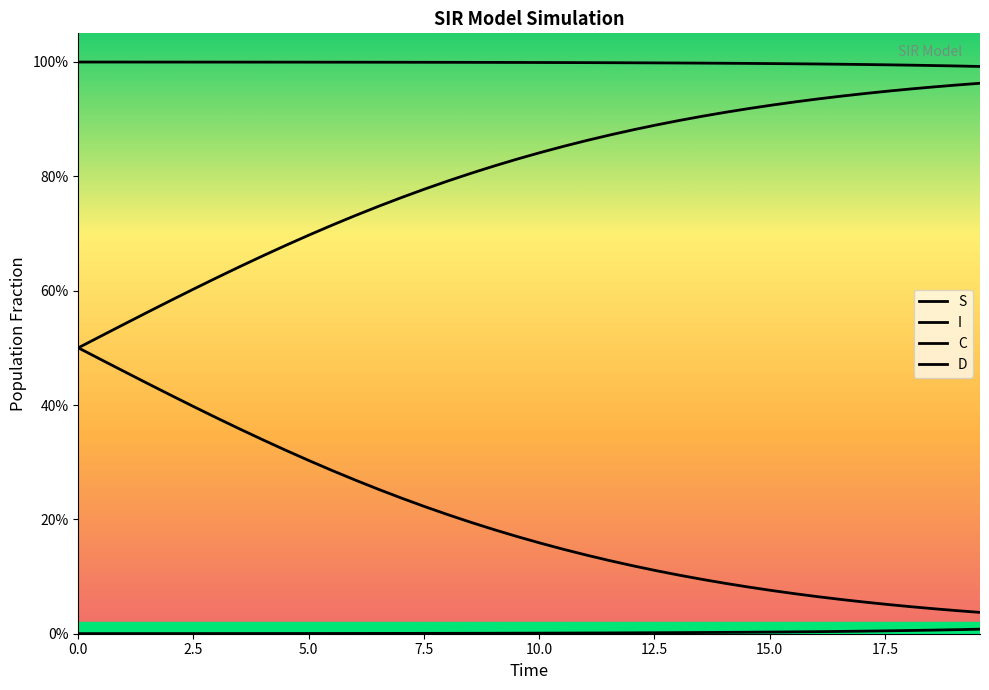

Does the chart have visible grid lines?

No